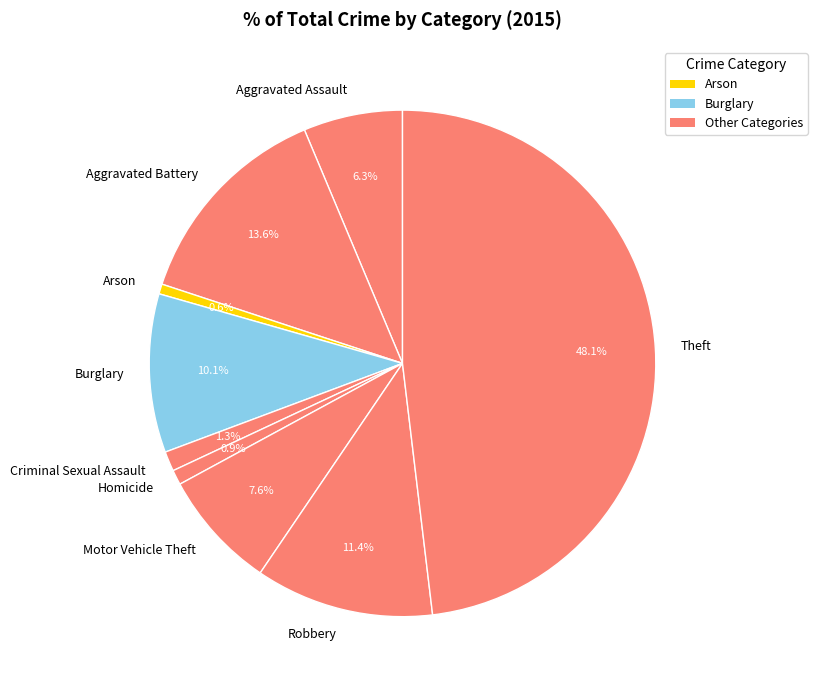

Which slice is the largest?

Theft